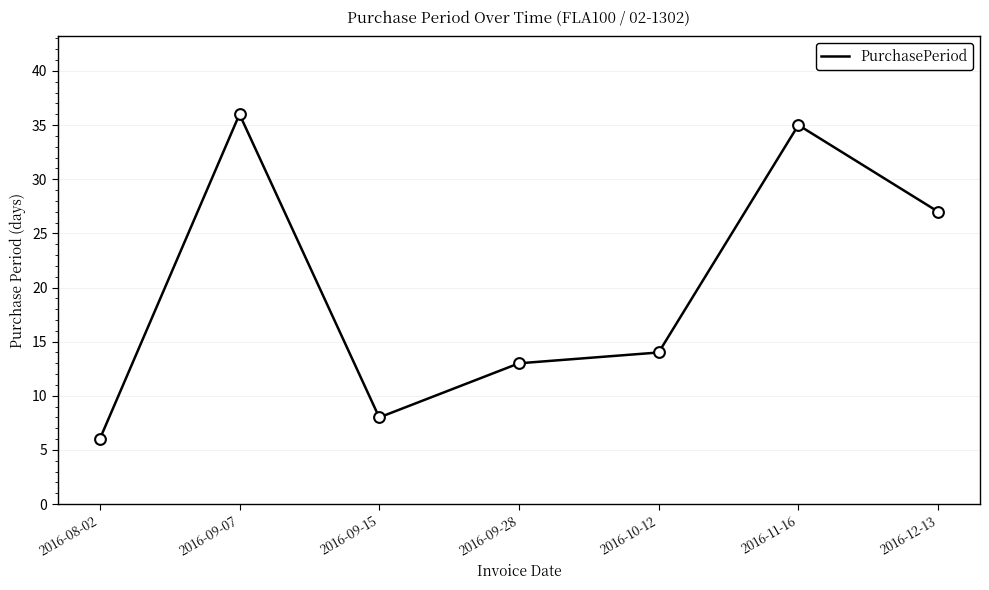

Approximately how many times larger is the value at 2016-08-02 compared to 2016-12-13?

0.2